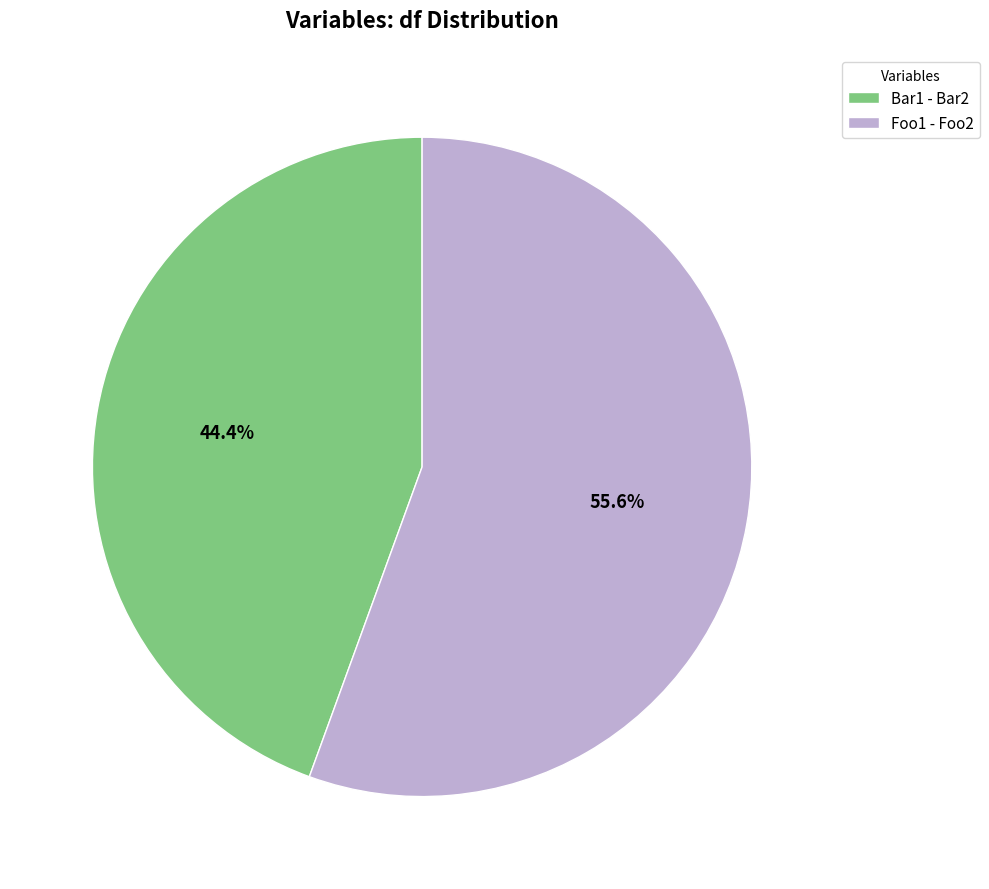

Which slice is the largest?

Foo1 - Foo2